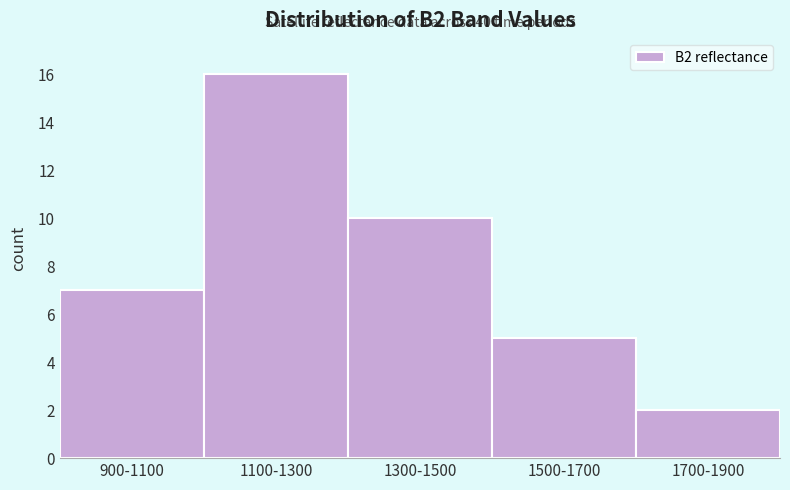

Reading left to right, extract all data points from this chart.

900-1100=7	1100-1300=16	1300-1500=10	1500-1700=5	1700-1900=2